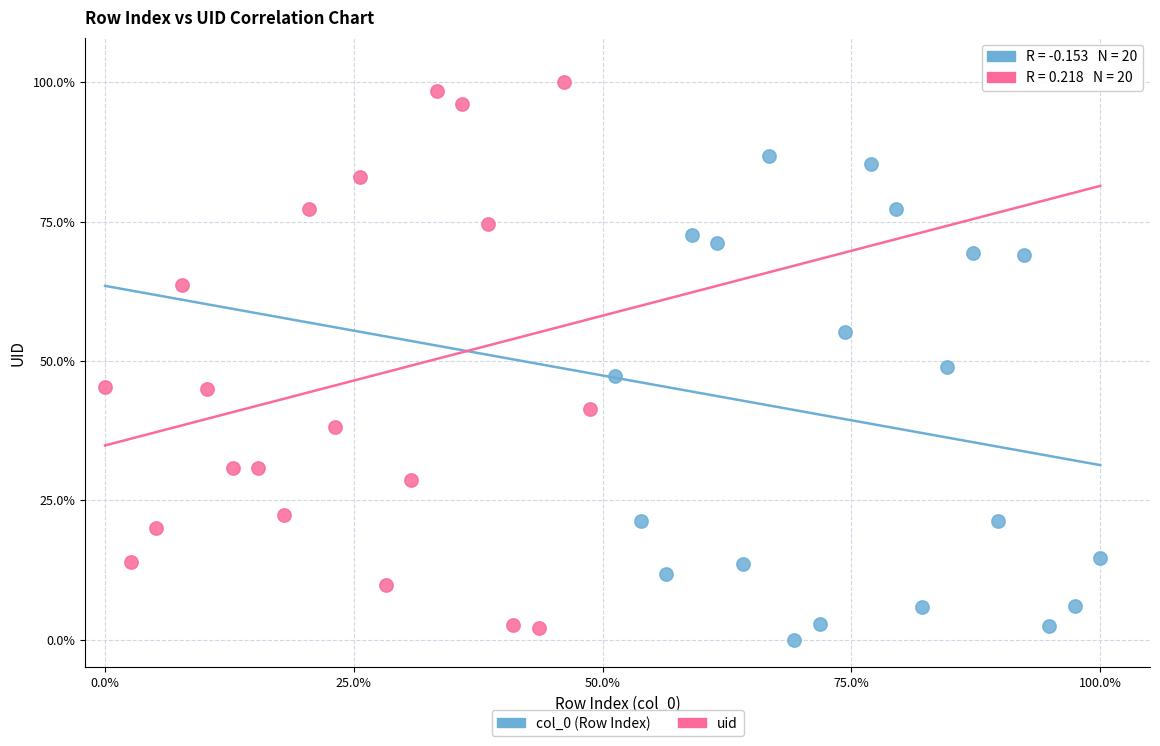

Which series reaches the maximum Y coordinate?

uid